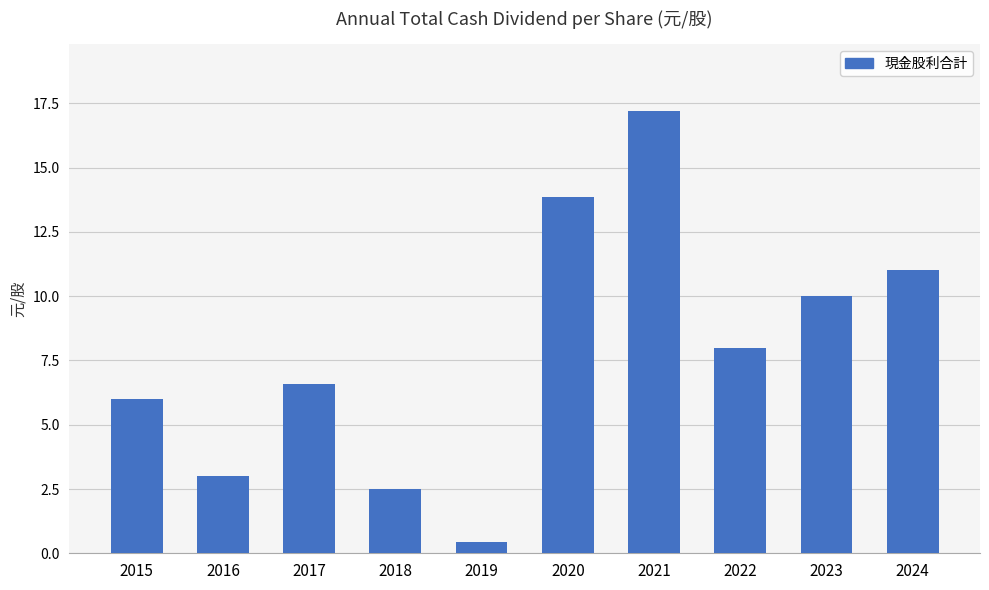

How many series are shown in this chart?

1